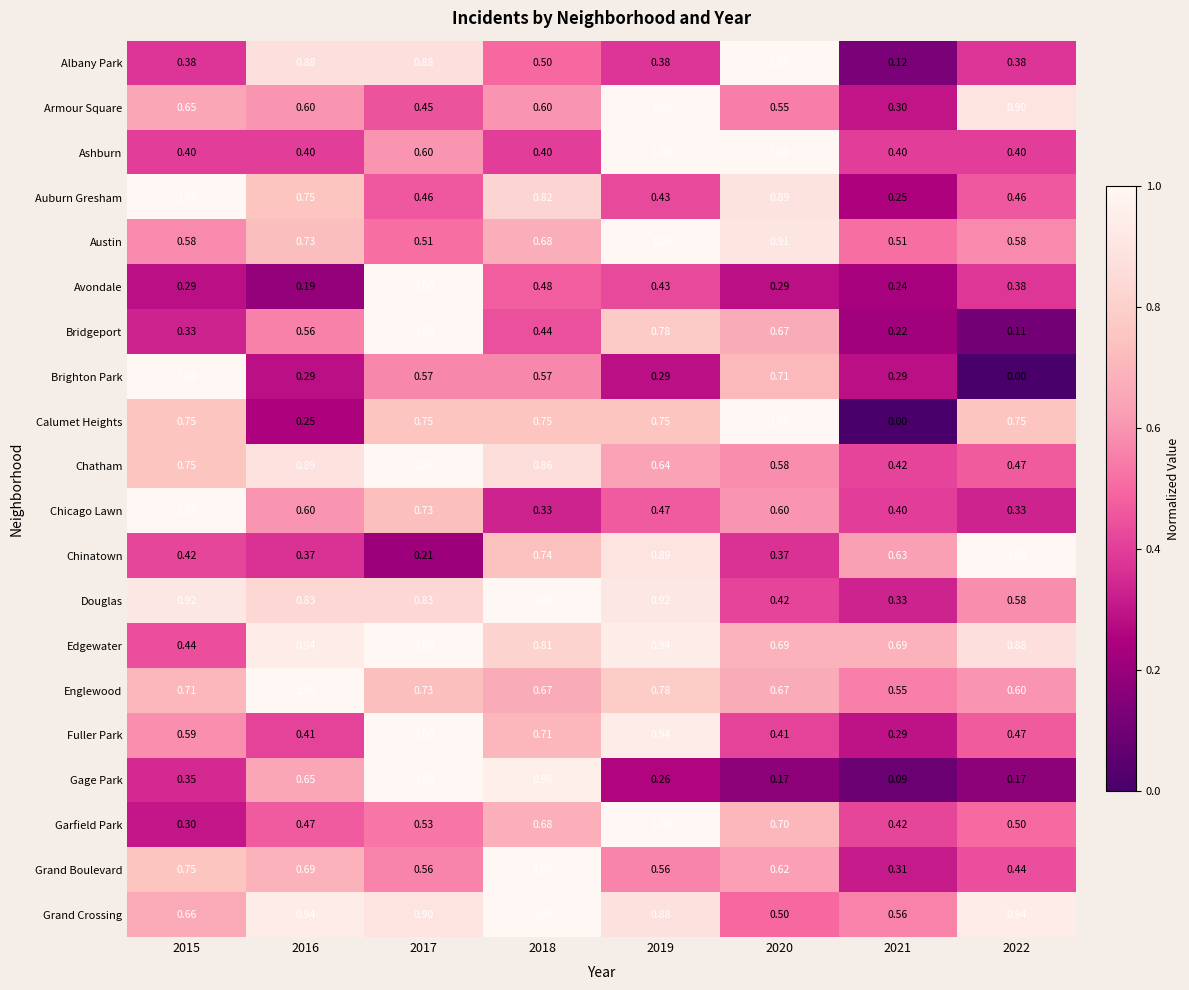

Between 2020 and 2022, which series saw the biggest shift?

Brighton Park